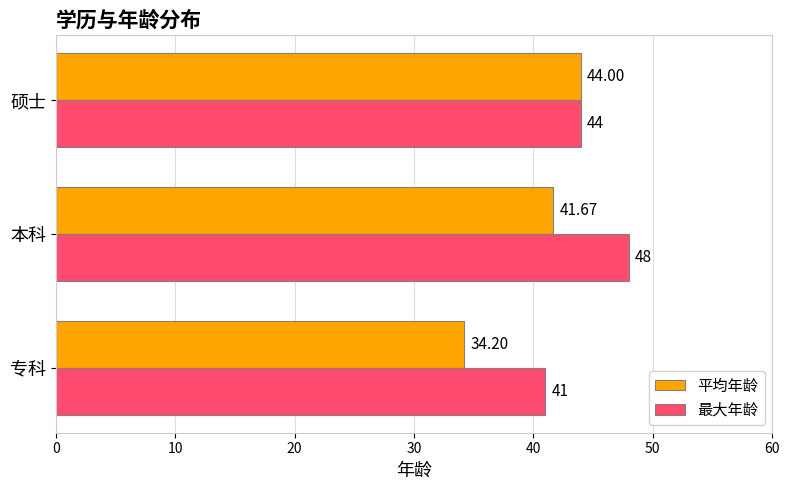

Rank the series by their average value, from lowest to highest.

平均年龄, 最大年龄